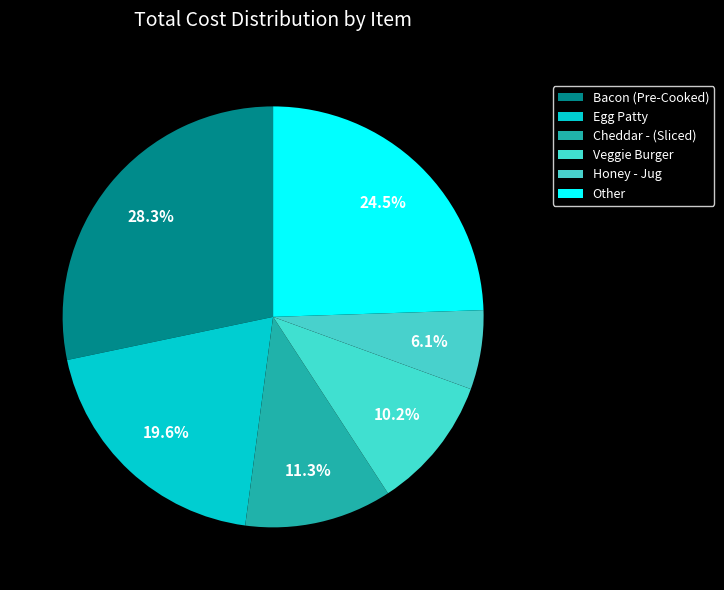

Is there a majority slice in this chart?

No